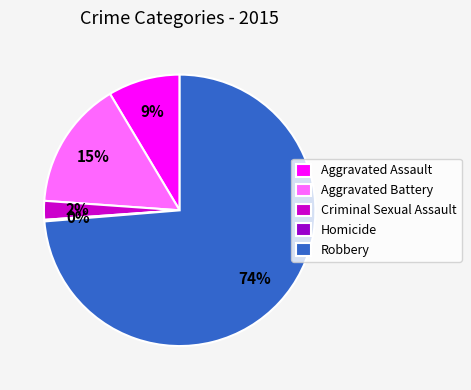

What is the ratio of the value at Aggravated Assault to the value at Aggravated Battery?

0.6